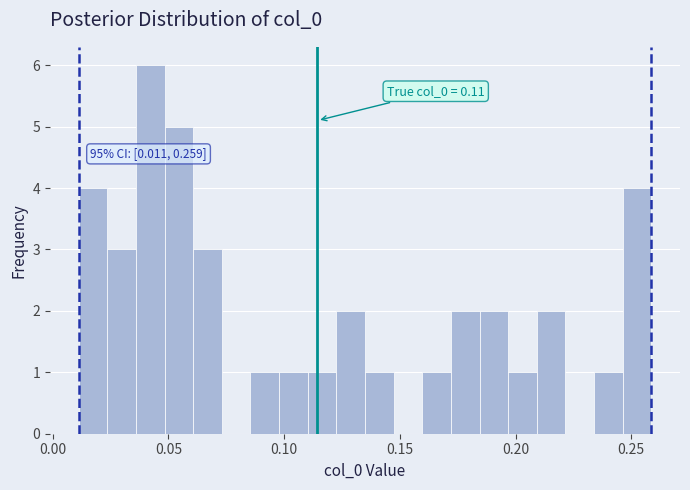

Around what value on the x-axis is the tallest bar? Give the approximate position of its centre, as read against the axis.

0.040